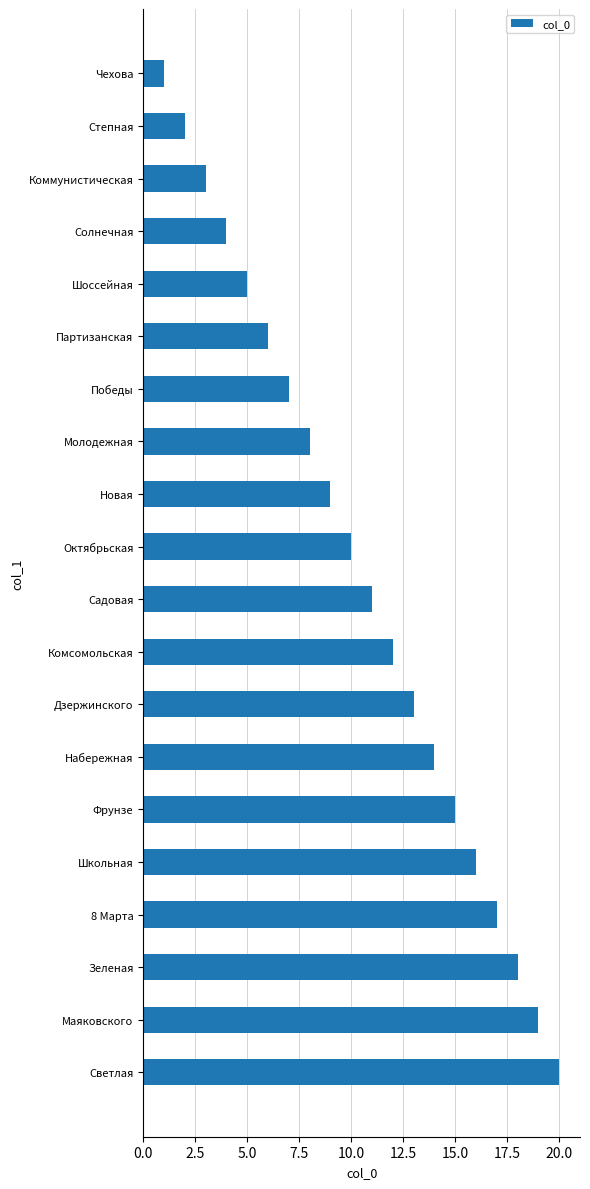

What is the maximum value shown in the chart?

20